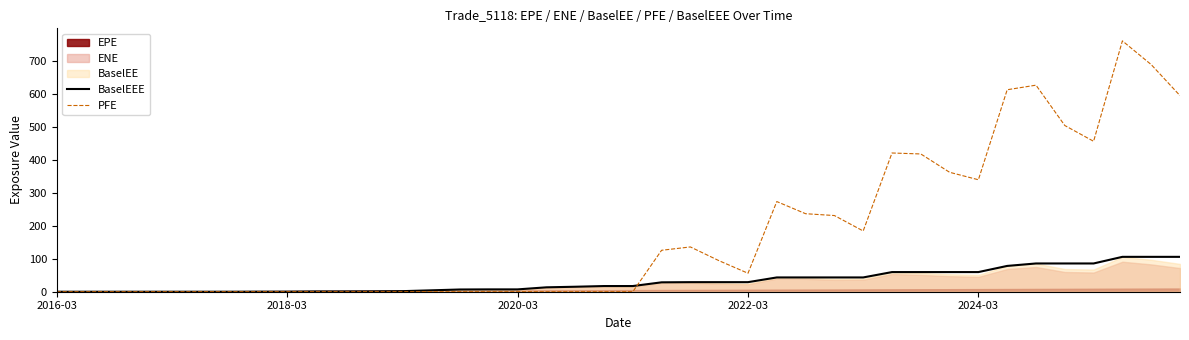

How many lines are shown in the chart?

2